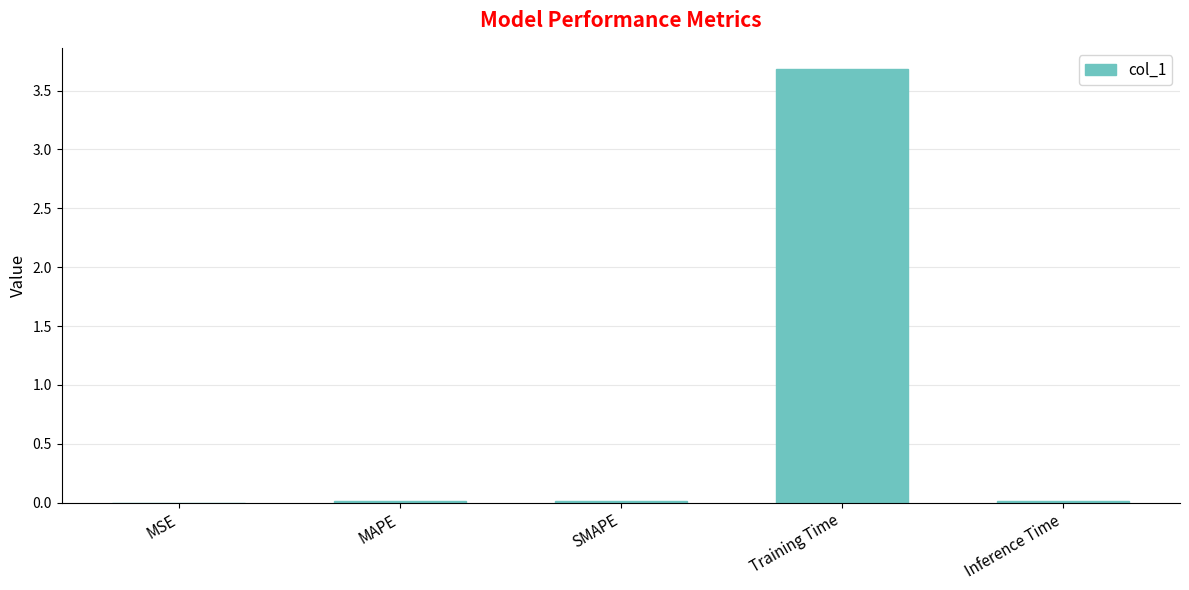

Which has a higher value, SMAPE or Training Time?

Training Time